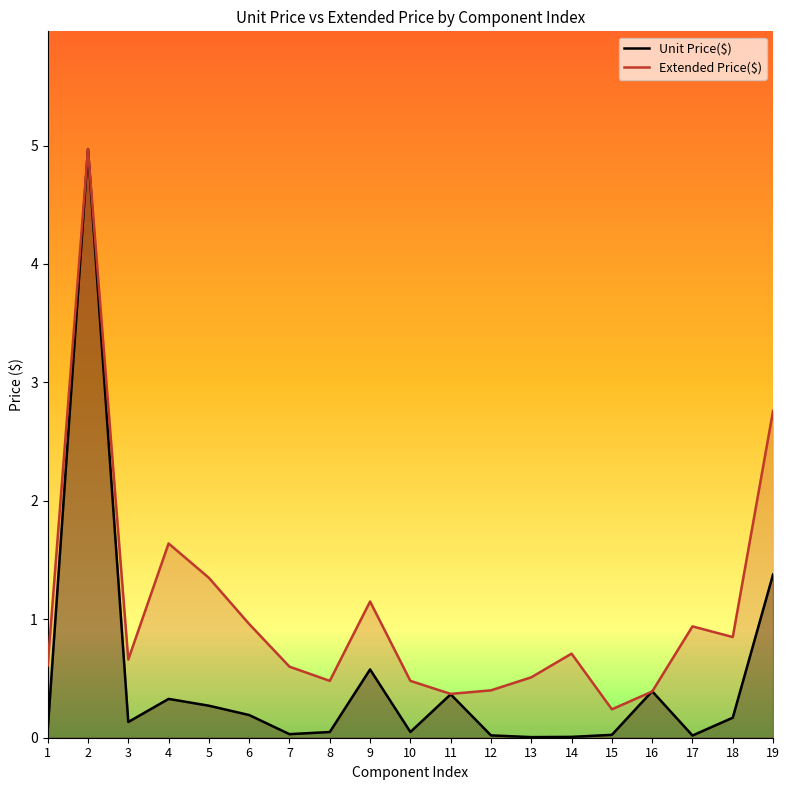

What is the value of the Extended Price($) point at the 9th from the left?

1.1